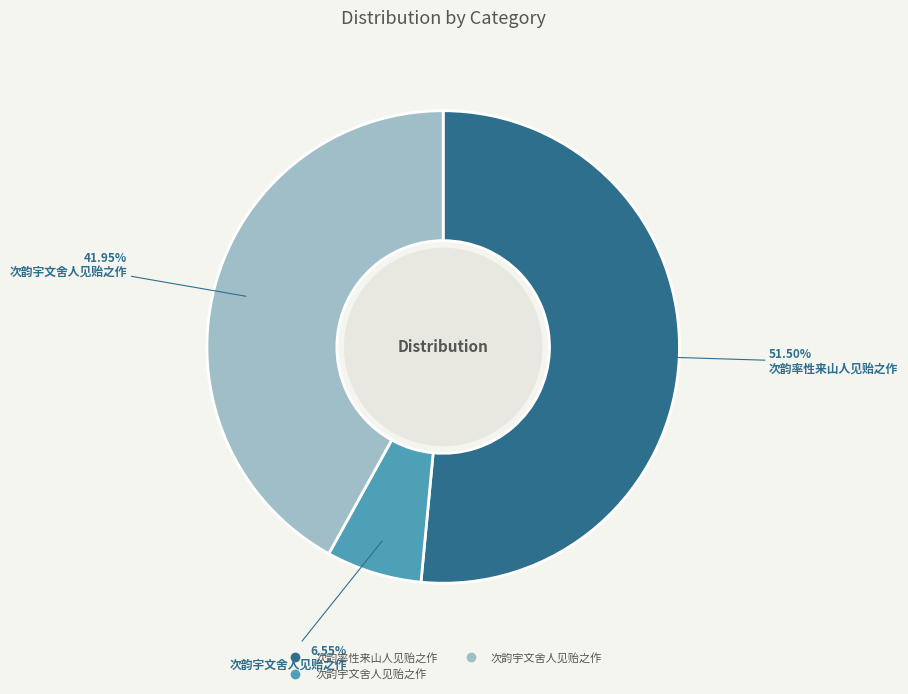

Does any single category account for the majority?

Yes